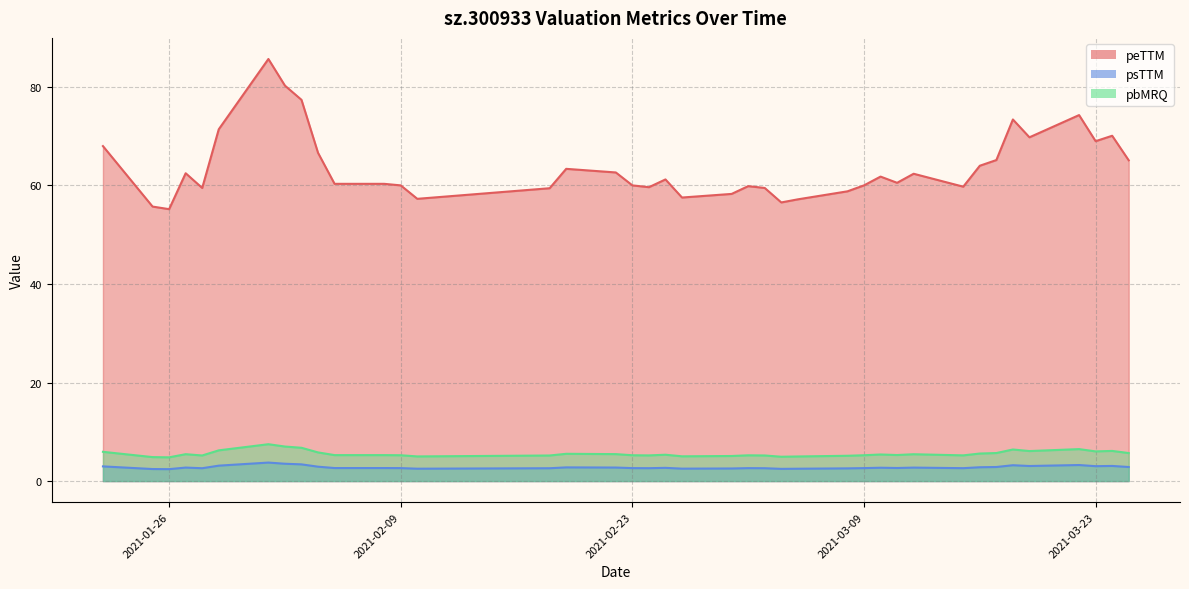

Which label corresponds to the smallest value in the chart?

2021-01-26